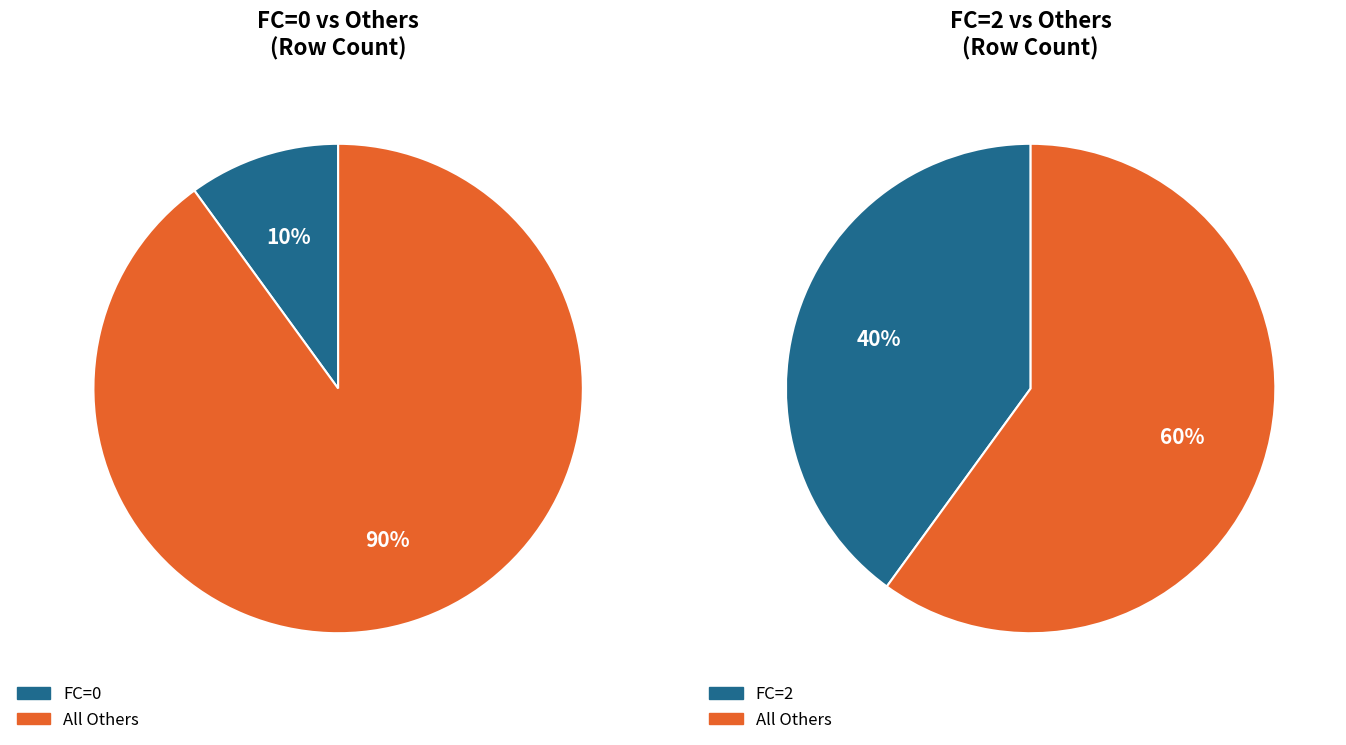

Is it true that FC_0 is 31% of the pie?

False